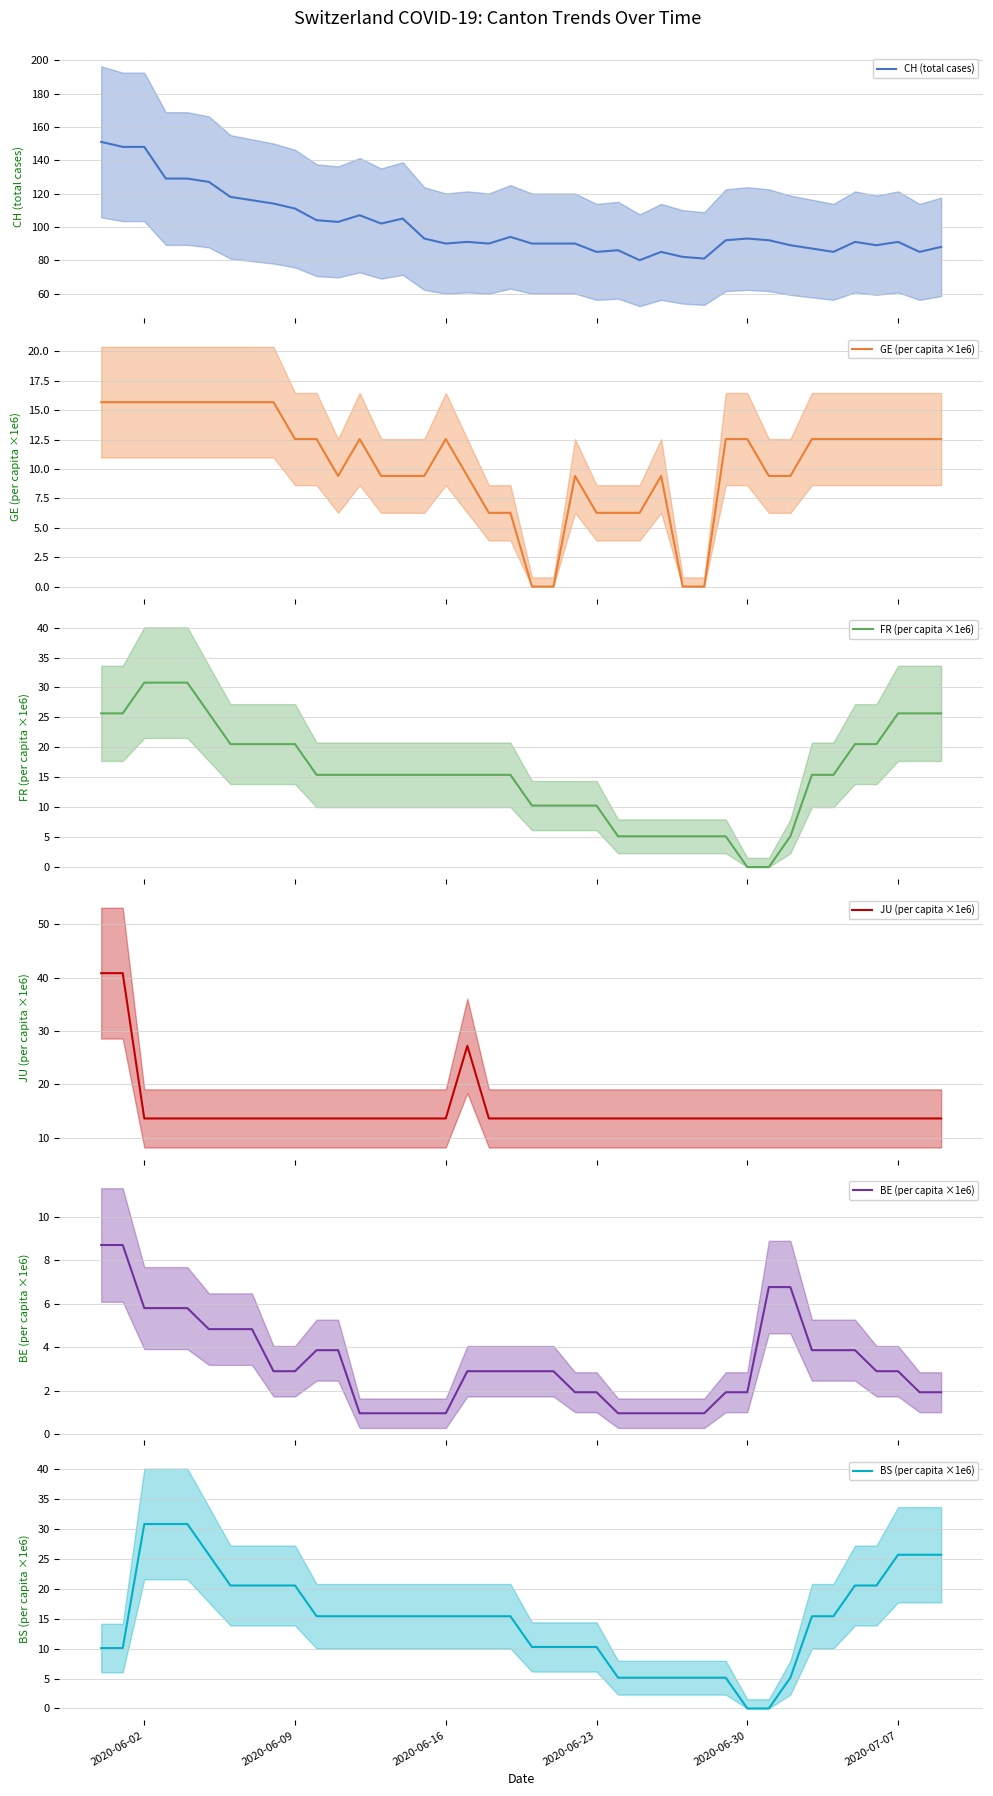

True or false: BE (per capita ×1e6) has more than 0 interior local peaks.

False